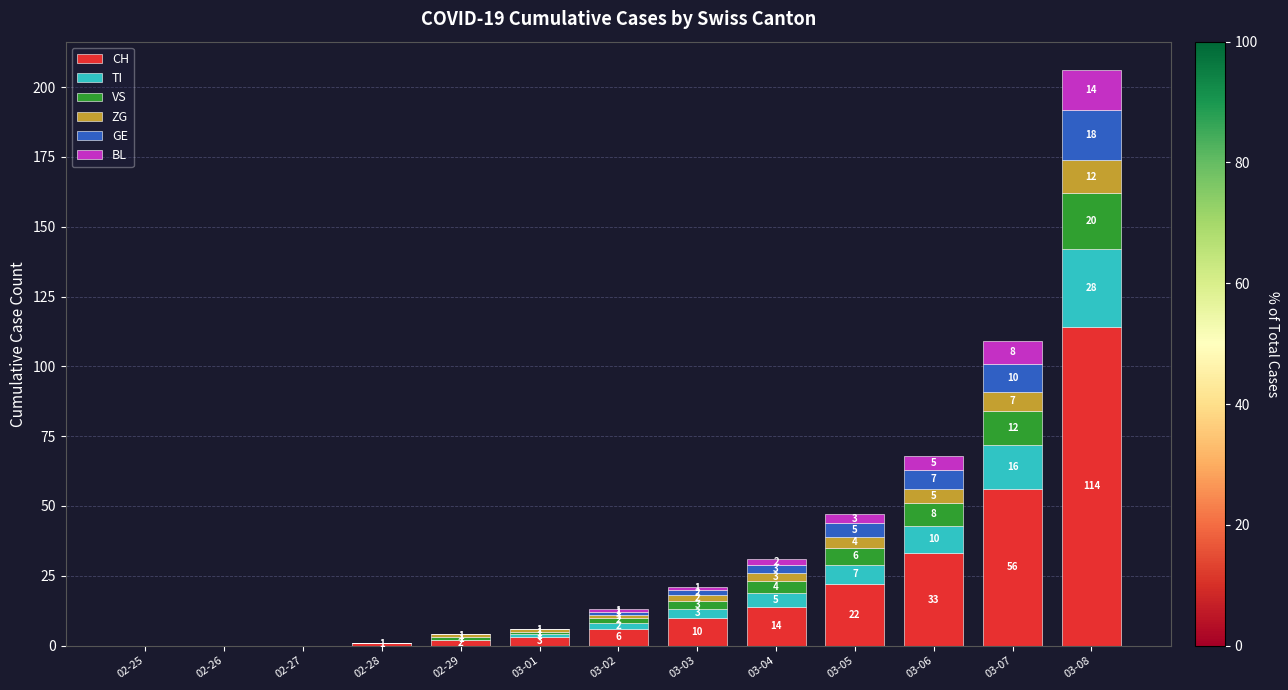

Does the chart contain stacked bars?

Yes